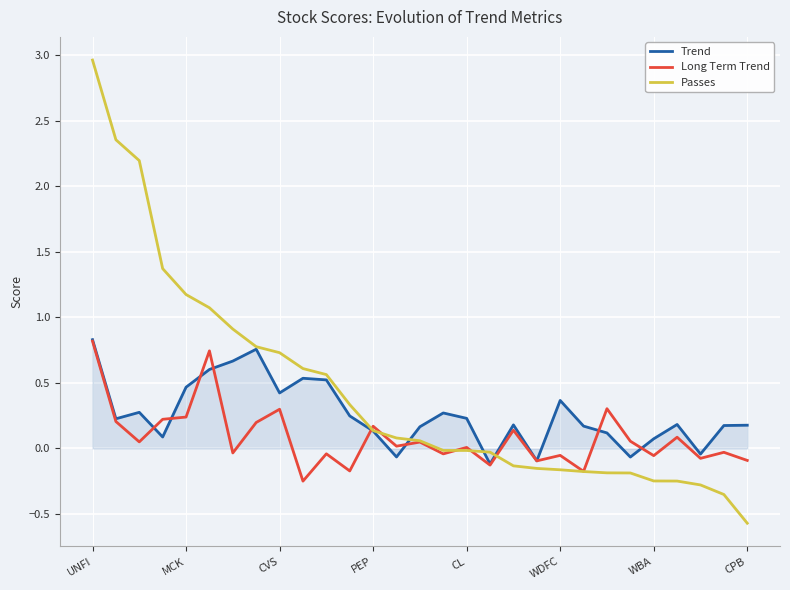

Rank the series by their average value, from highest to lowest.

Passes, Trend, Long Term Trend